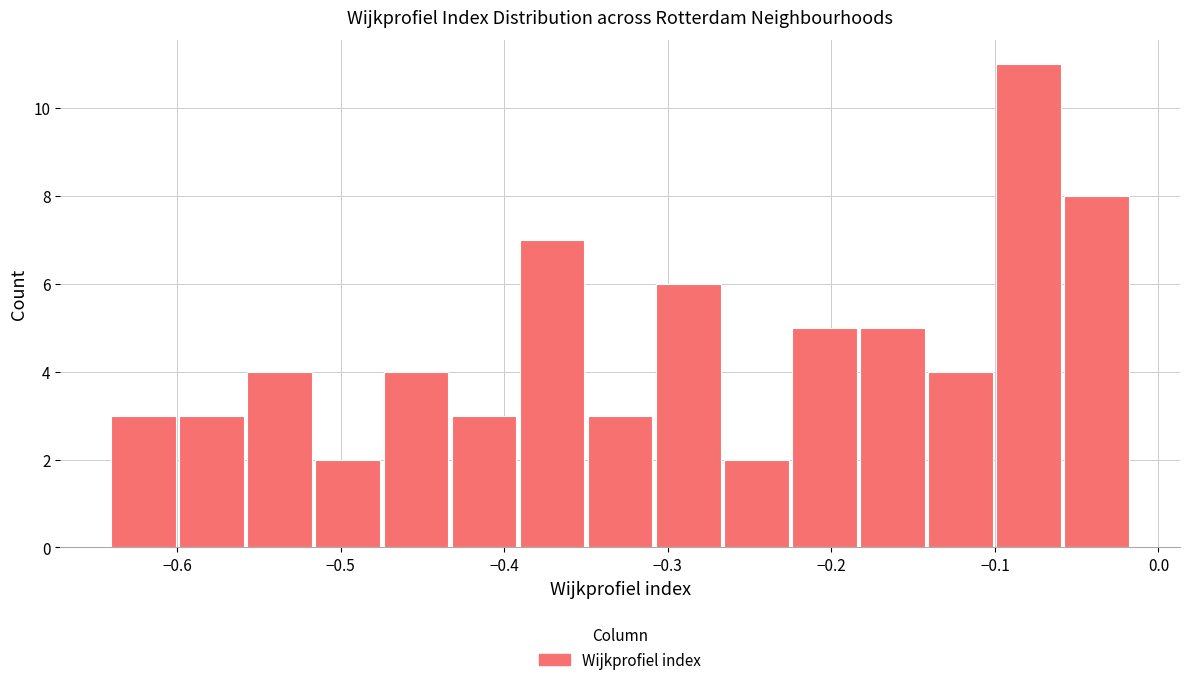

Reading left to right, transcribe this chart: for each bar, give the range it covers on the x-axis and its height. Neither the bar edges nor the heights are printed on the chart, so give them approximately, as read against the axes.

-0.64 to -0.60: 3
-0.60 to -0.56: 3
-0.56 to -0.52: 4
-0.52 to -0.47: 2
-0.47 to -0.43: 4
-0.43 to -0.39: 3
-0.39 to -0.35: 7
-0.35 to -0.31: 3
-0.31 to -0.27: 6
-0.27 to -0.23: 2
-0.23 to -0.18: 5
-0.18 to -0.14: 5
-0.14 to -0.10: 4
-0.10 to -0.06: 11
-0.06 to -0.02: 8